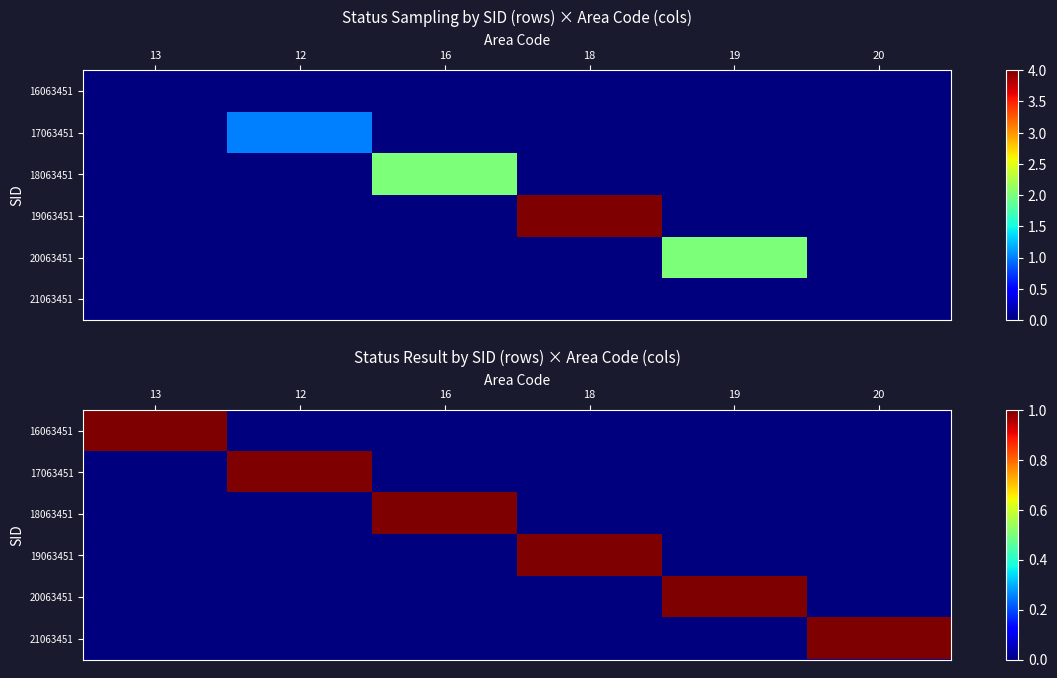

The 16063451 series shows 0 at 16. True or false?

True